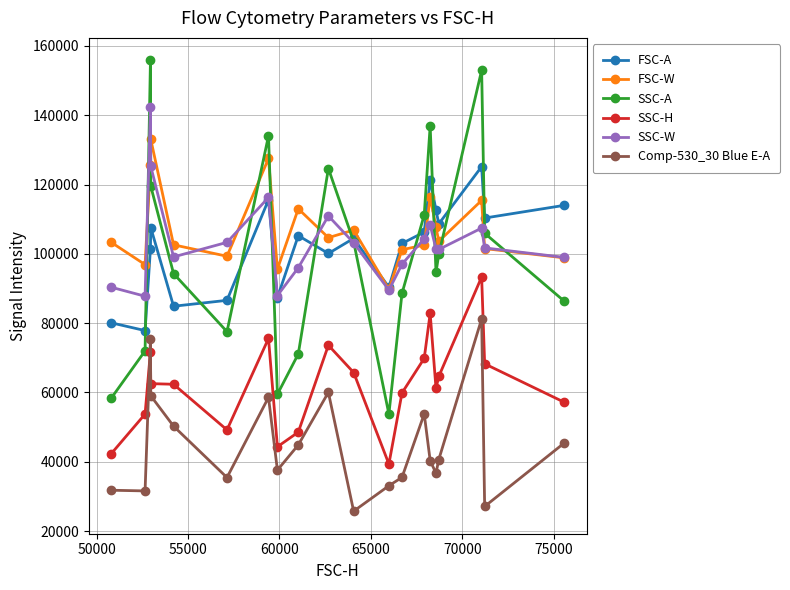

What is the difference between the second highest and second lowest values in the SSC-A series?

94578